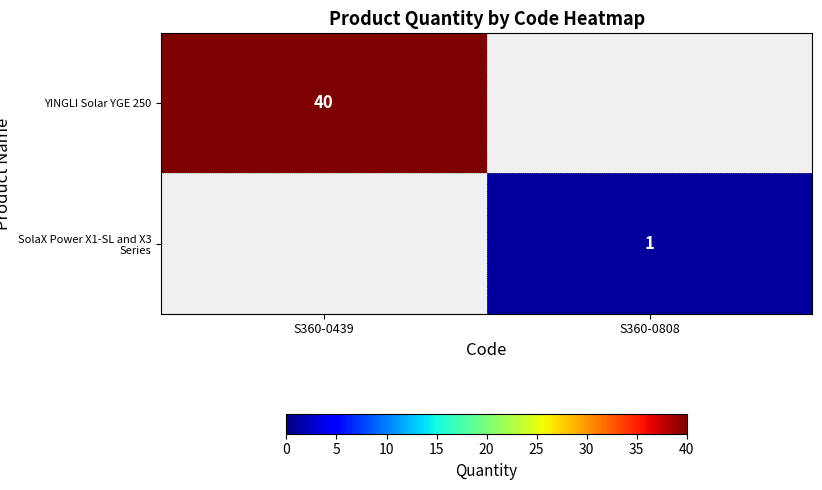

True or false: YINGLI Solar YGE 250 has a value of 40 at S360-0439.

True